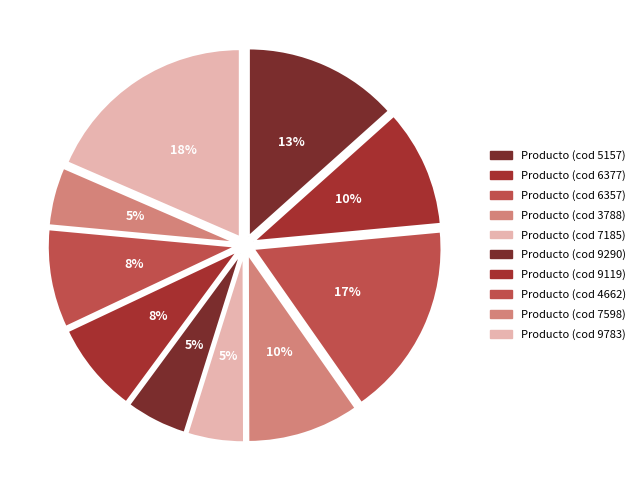

How many segments does this pie chart have?

10